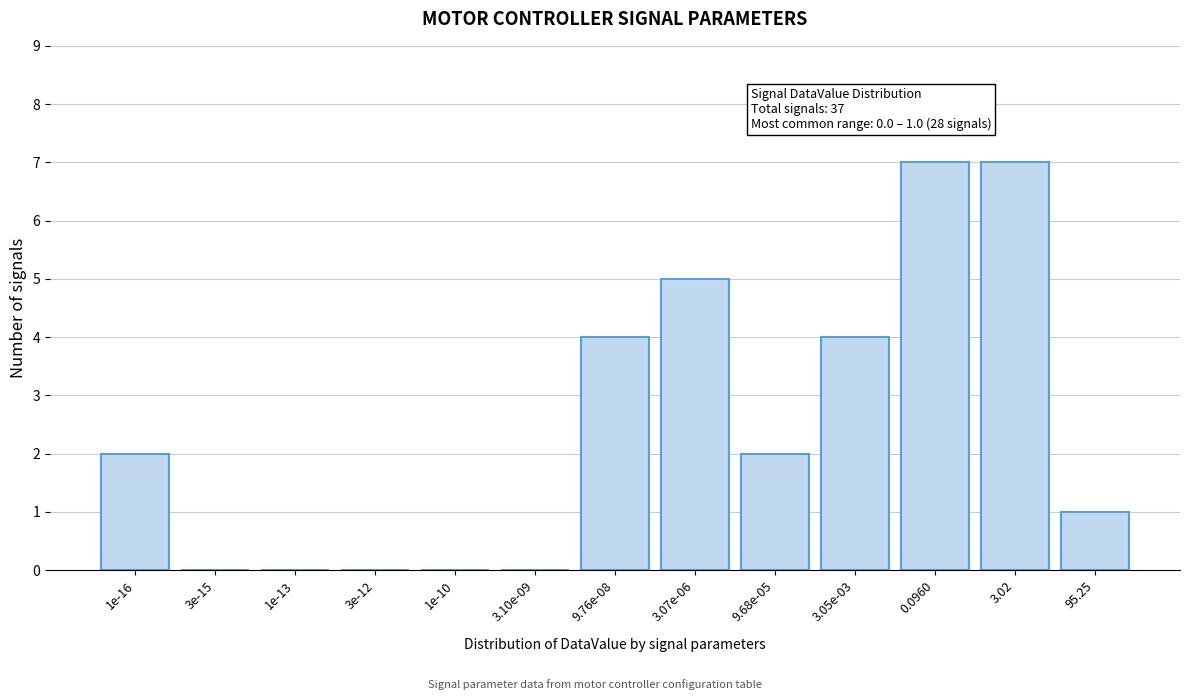

Reading left to right, transcribe all the data shown in this chart.

1e-16=2	3e-15=0	1e-13=0	3e-12=0	1e-10=0	3.10e-09=0	9.76e-08=4	3.07e-06=5	9.68e-05=2	3.05e-03=4	0.0960=7	3.02=7	95.25=1